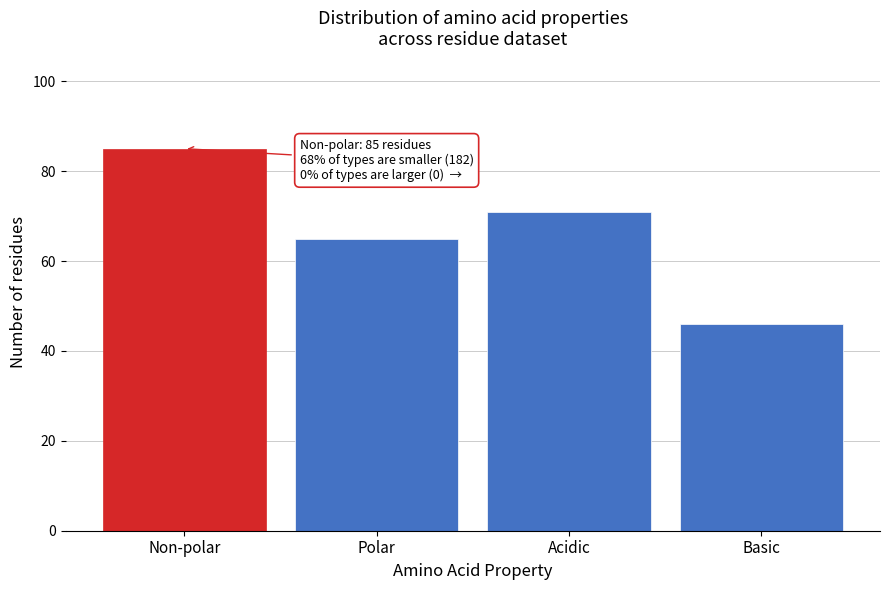

Reading left to right, list all the values displayed in this chart.

85	65	71	46